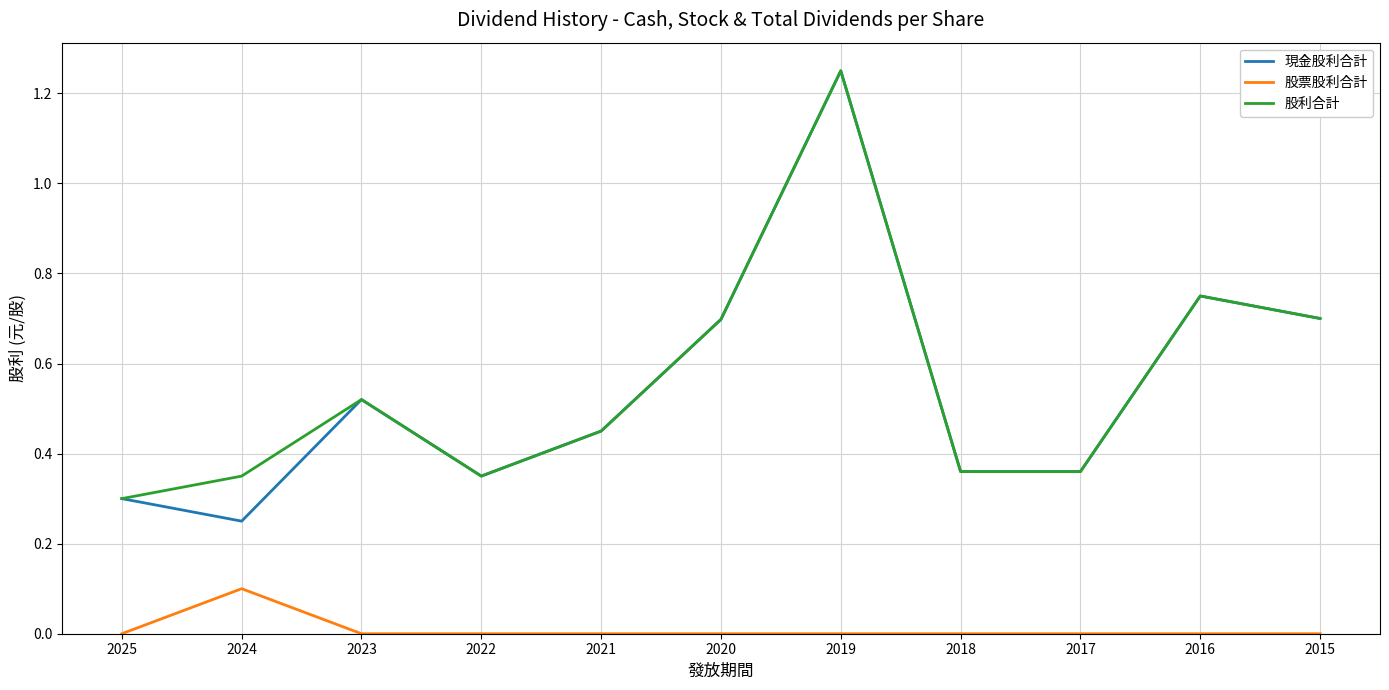

What is the sum of all 股利合計 values?

6.1